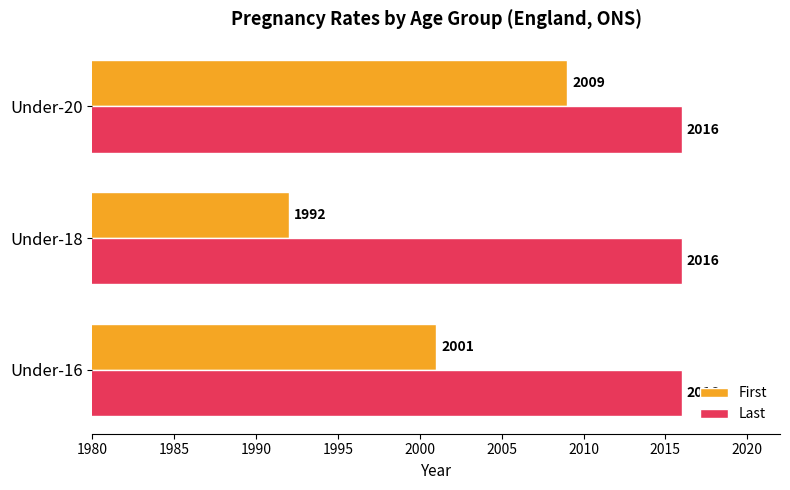

Which series has the widest spread of values?

First